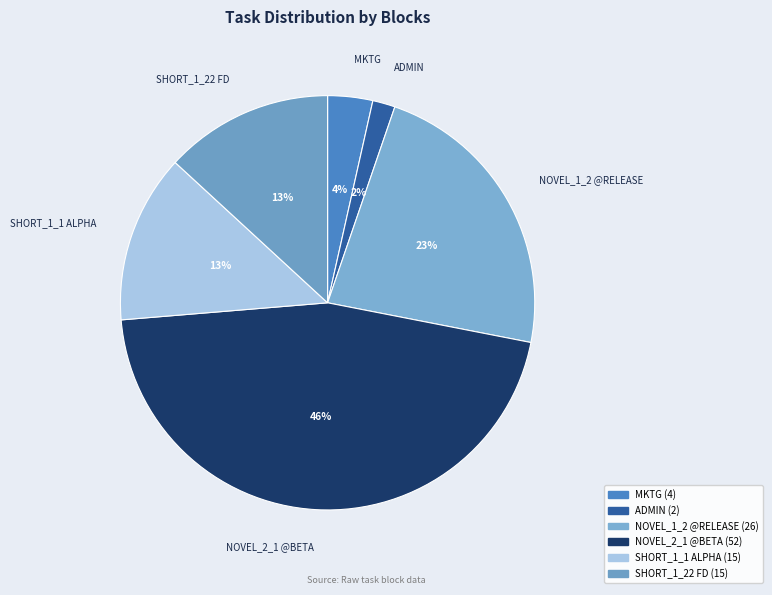

Between SHORT_1_1 ALPHA and ADMIN, which is larger?

SHORT_1_1 ALPHA